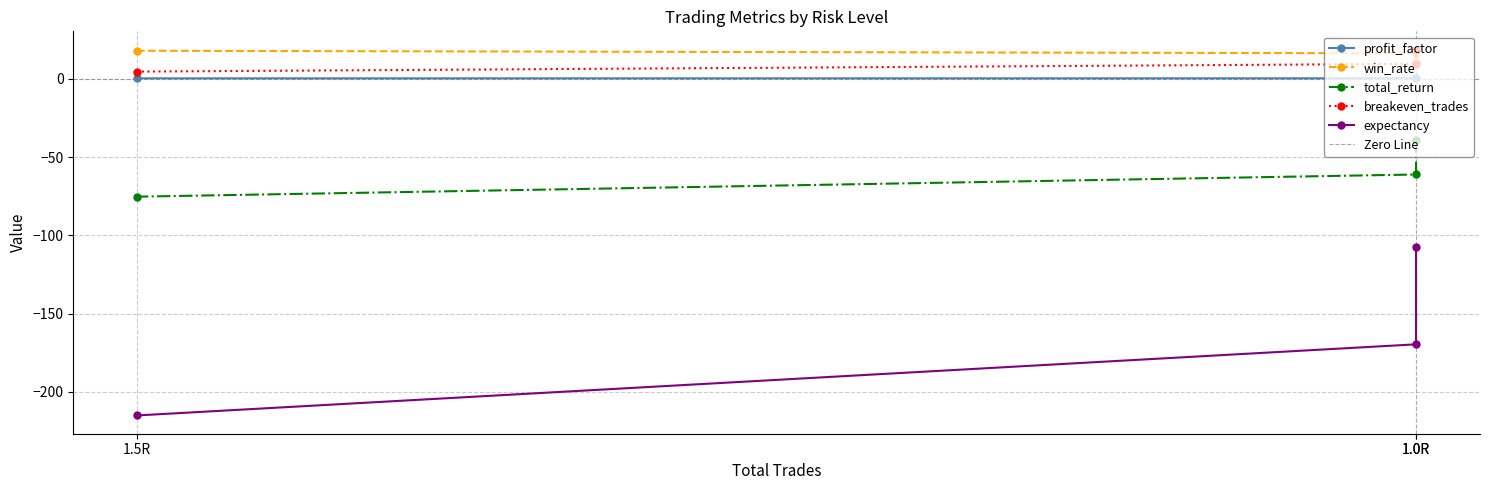

Which category has the highest value in the win_rate series?

1.5R